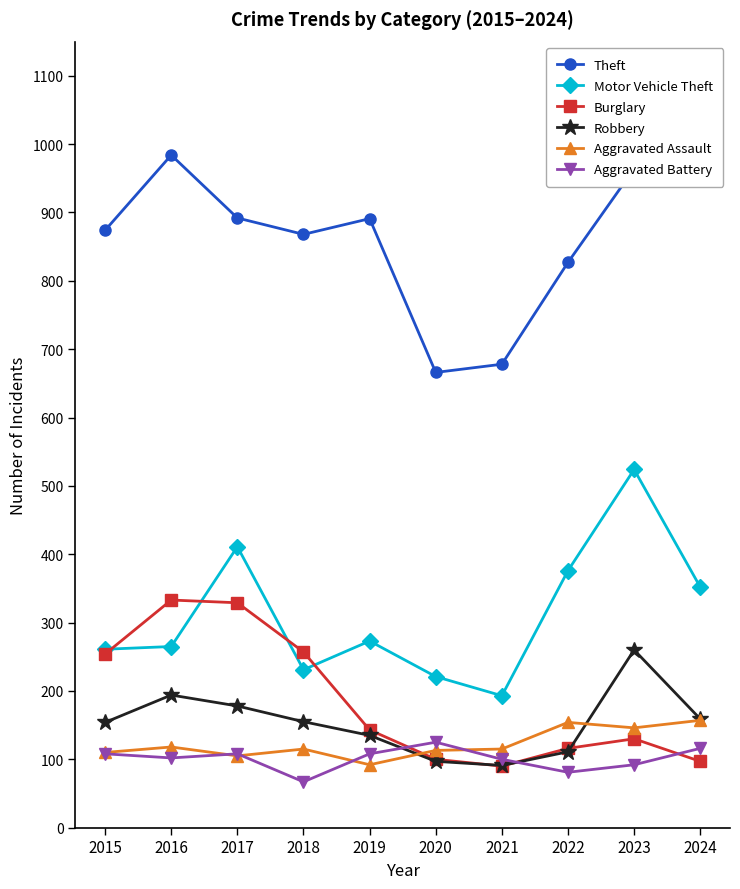

Which has a higher value, 2021 or 2017?

2017